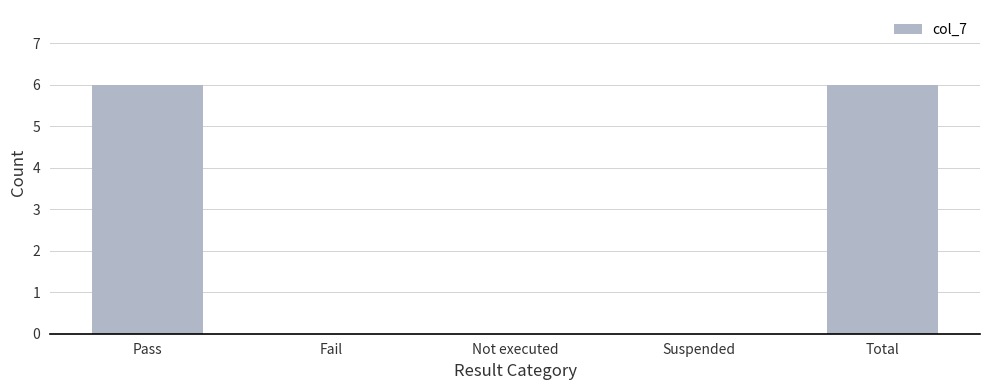

What value does the data have at Pass?

6